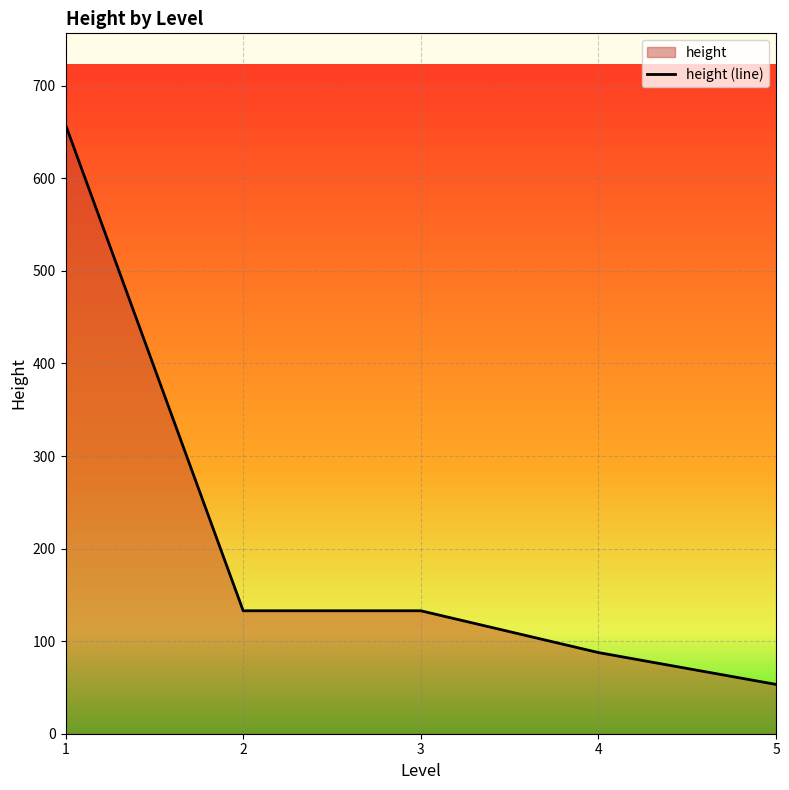

Rank the categories by value from lowest to highest.

5, 4, 2, 3, 1